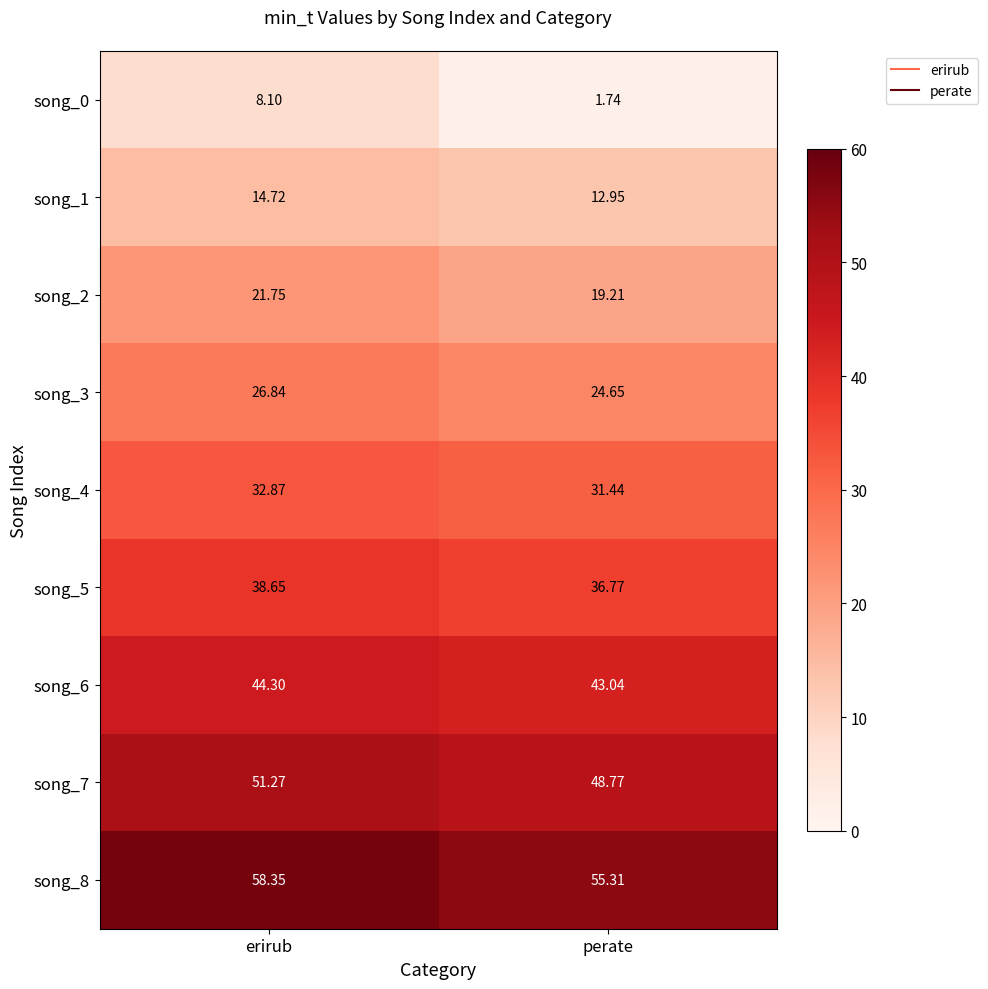

Rank the categories by song_7 value from highest to lowest.

erirub, perate